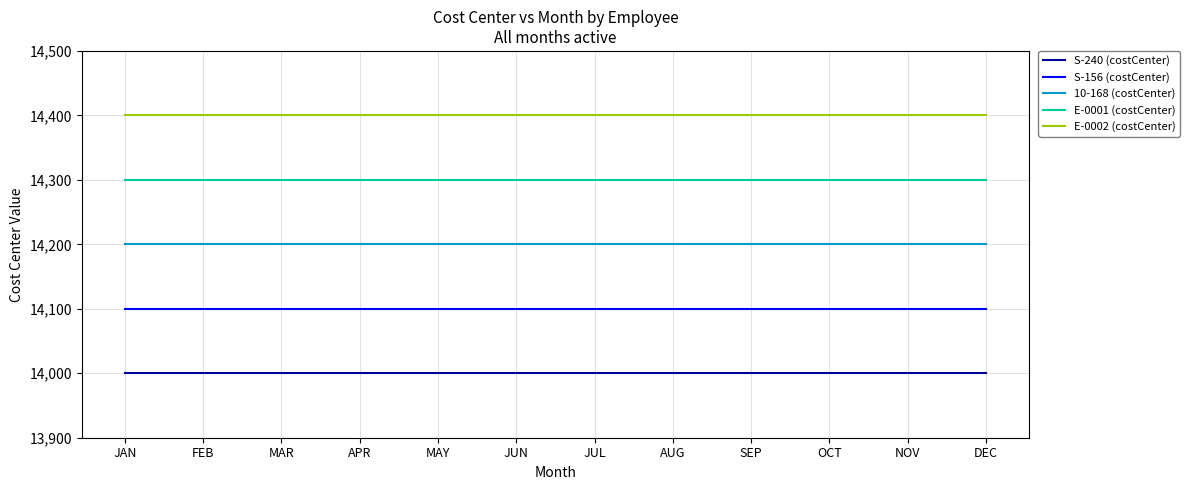

The S-240 (costCenter) series shows 14000 at MAY. True or false?

True